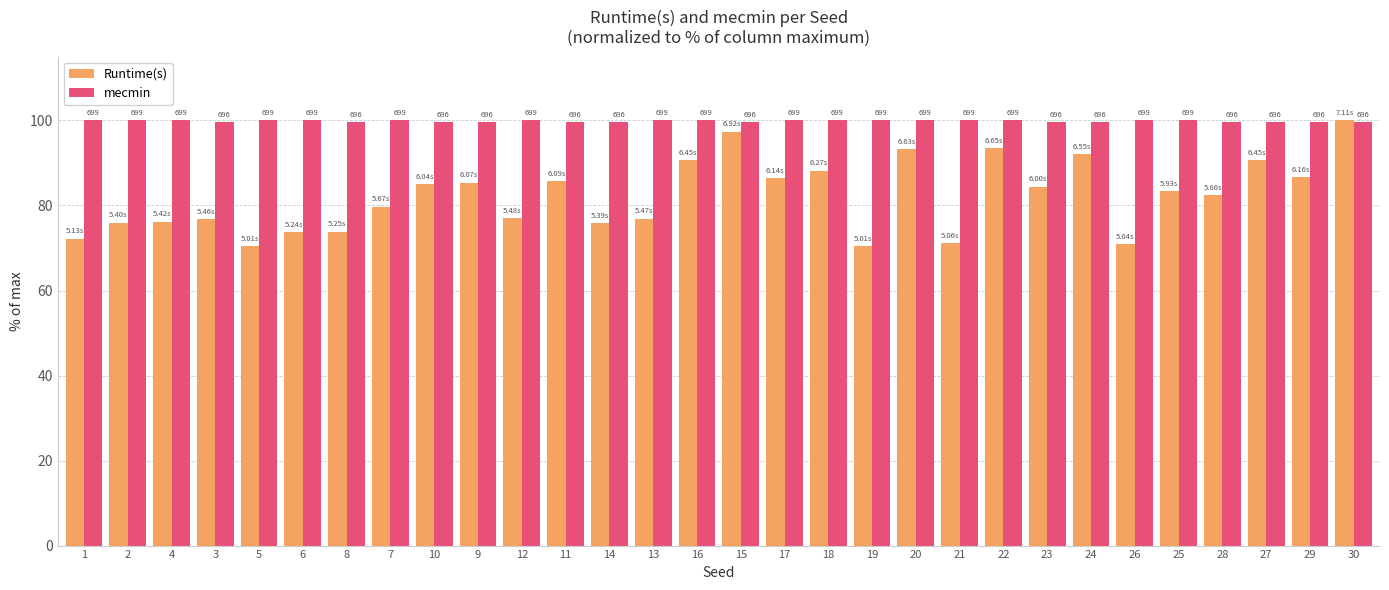

What is the sum of the mecmin values at 25 and 7?

200.0